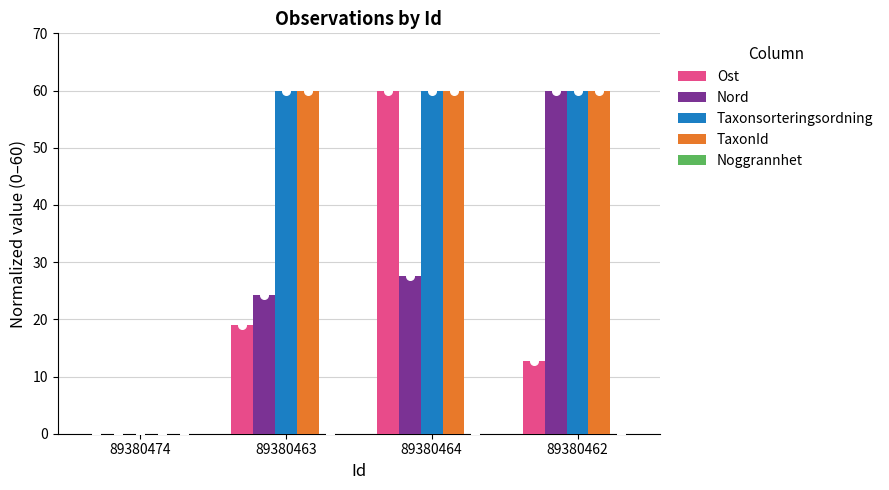

What are all the series names shown in the legend?

Ost, Nord, Taxonsorteringsordning, TaxonId, Noggrannhet